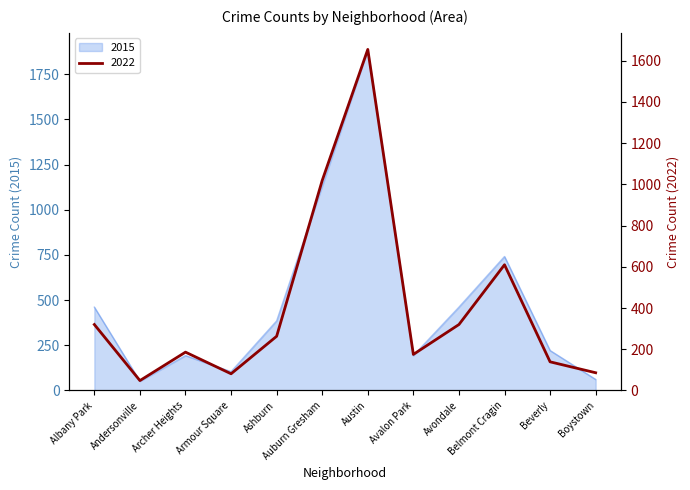

Between which two adjacent categories do 2015 and 2022 first intersect?

Beverly and Boystown